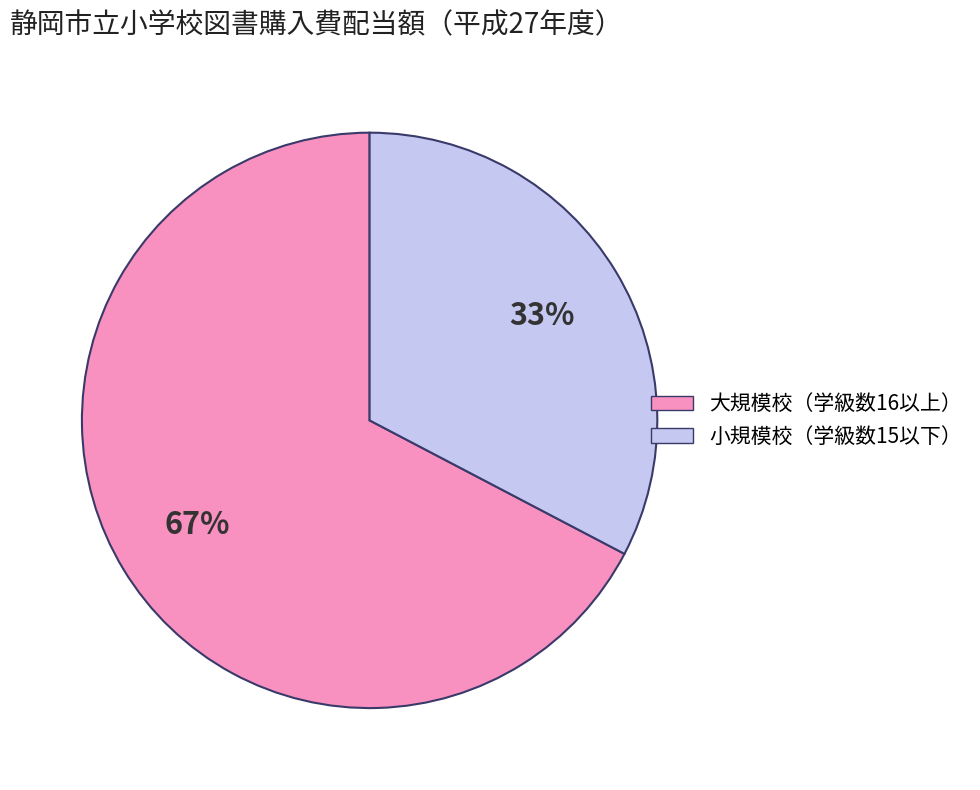

Is there any slice that represents more than half of the pie?

Yes